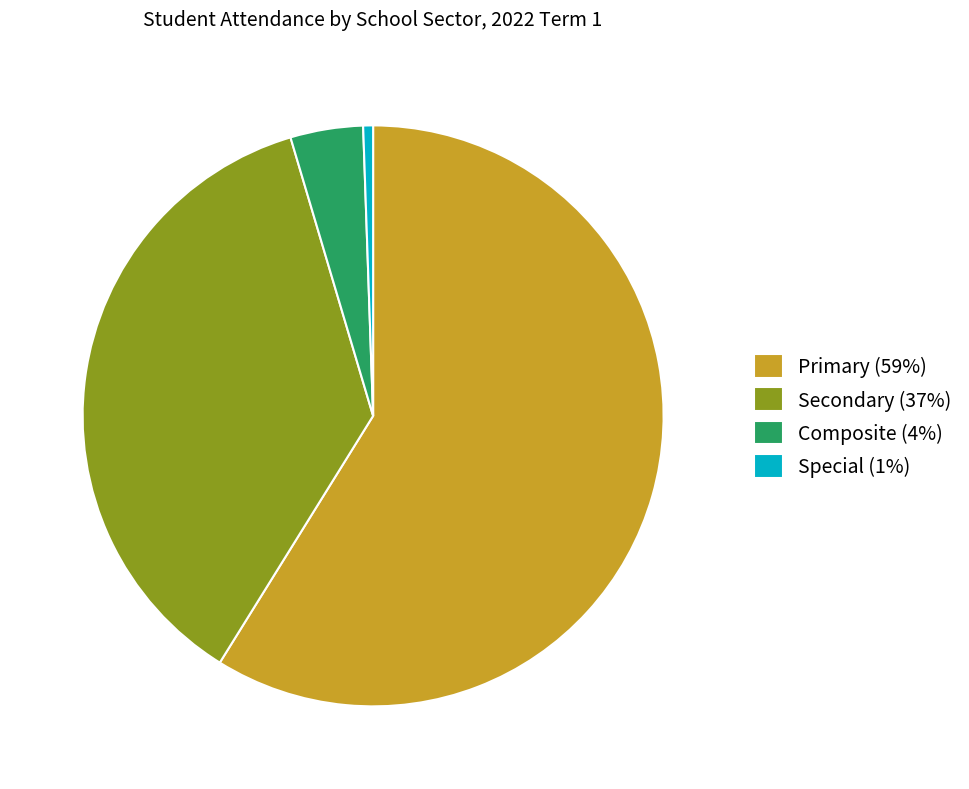

Which category has the smallest portion of the pie?

Special